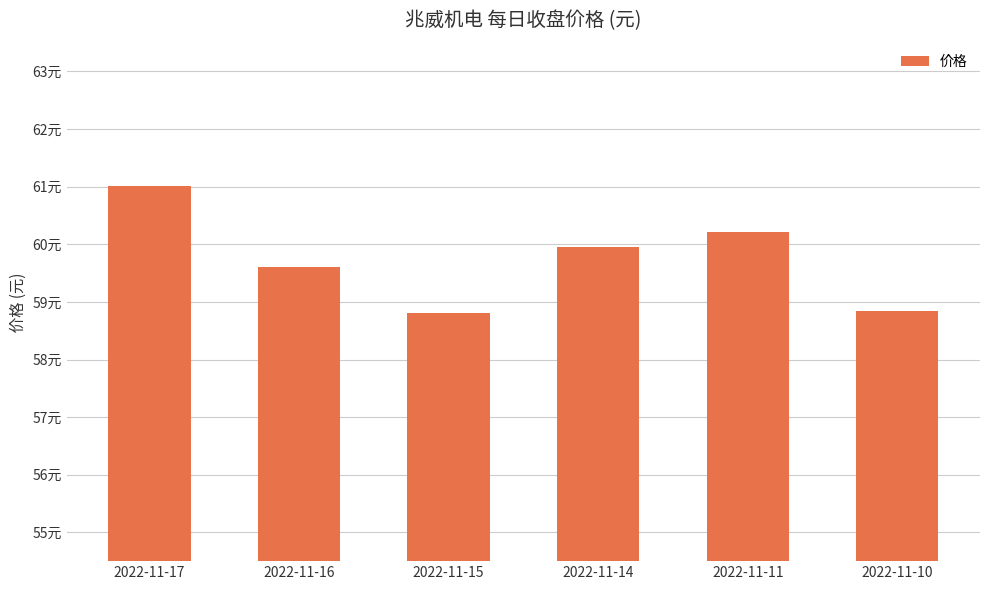

Are the bars horizontal?

No